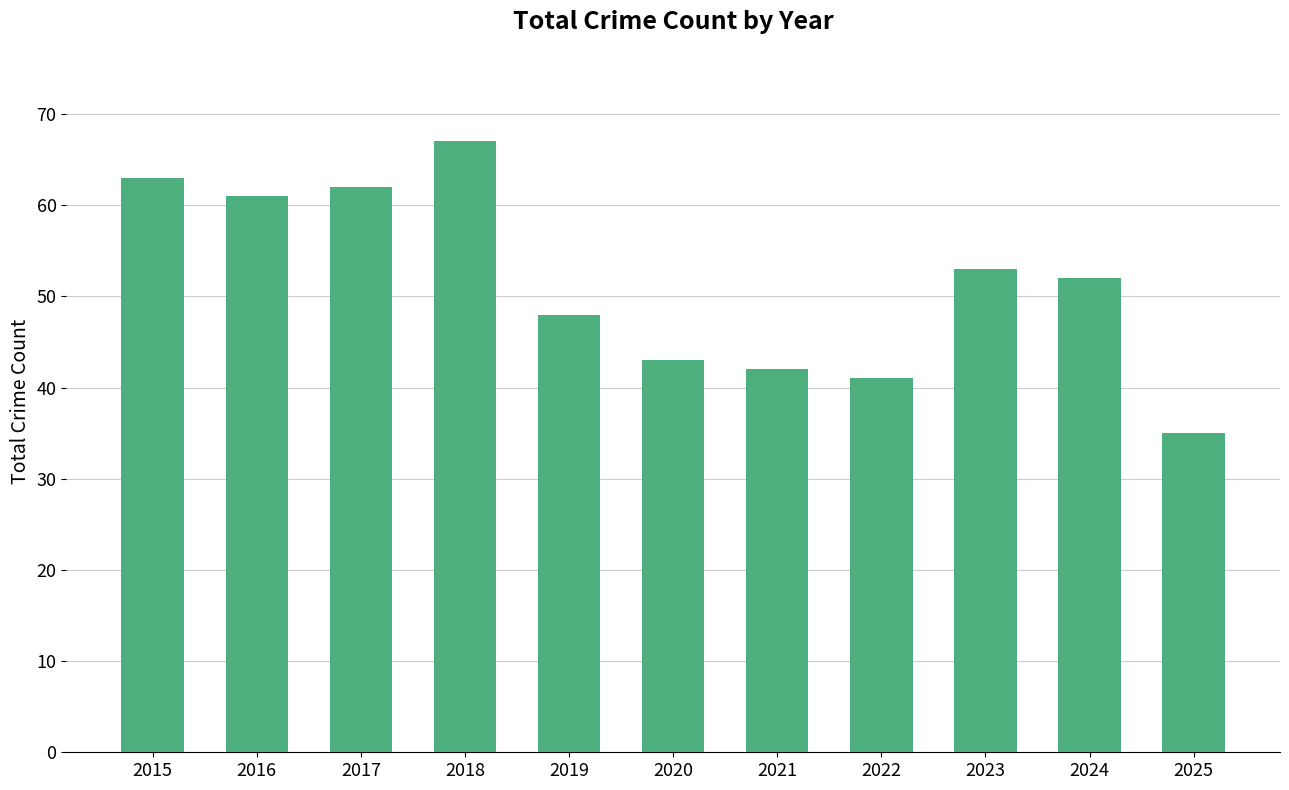

Is it true that the value at 2016 is 61?

True